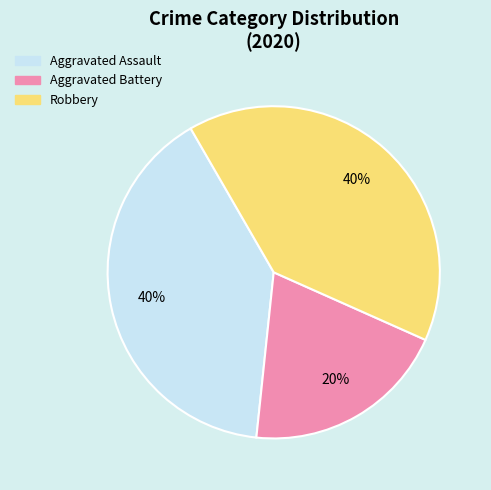

Combined, do Aggravated Battery and Robbery account for over 50%?

Yes